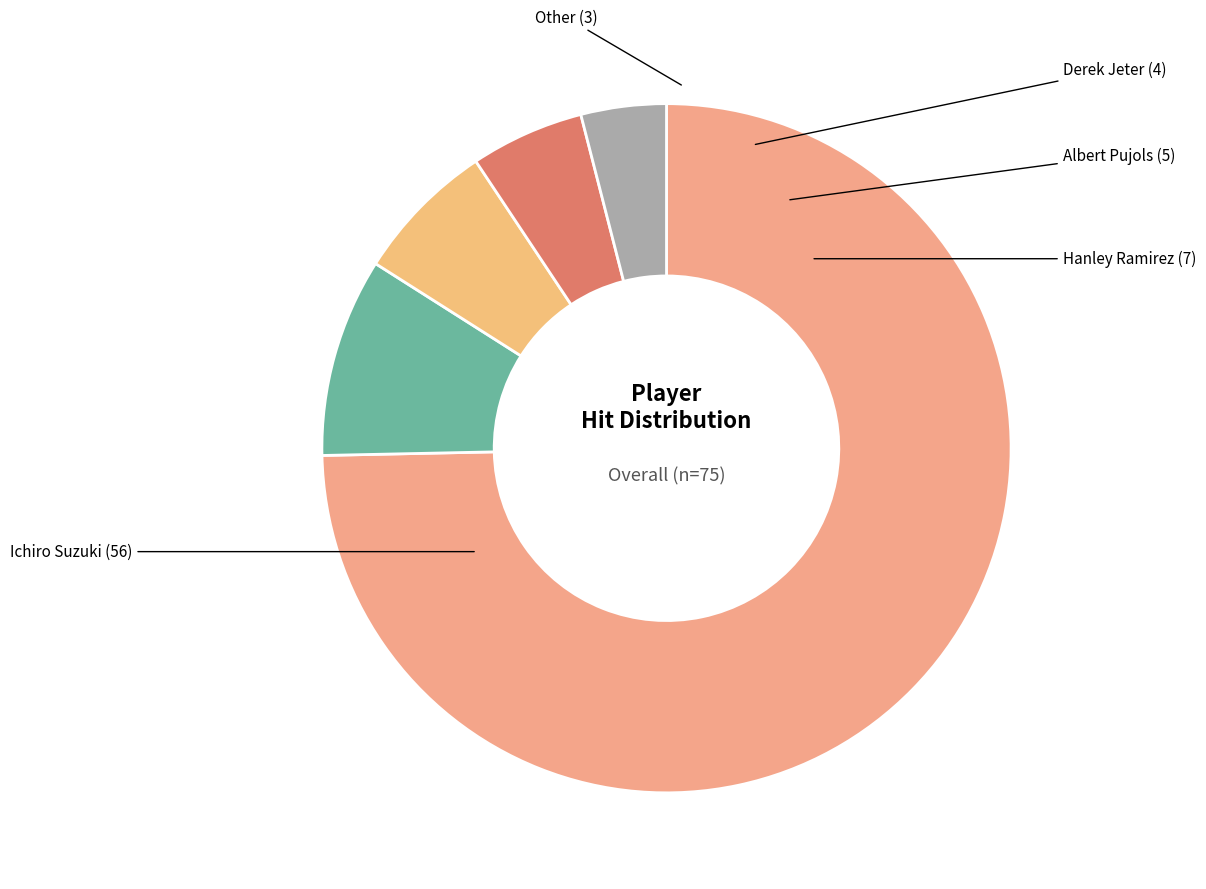

Combined, do Albert Pujols and Ichiro Suzuki account for over 50%?

Yes